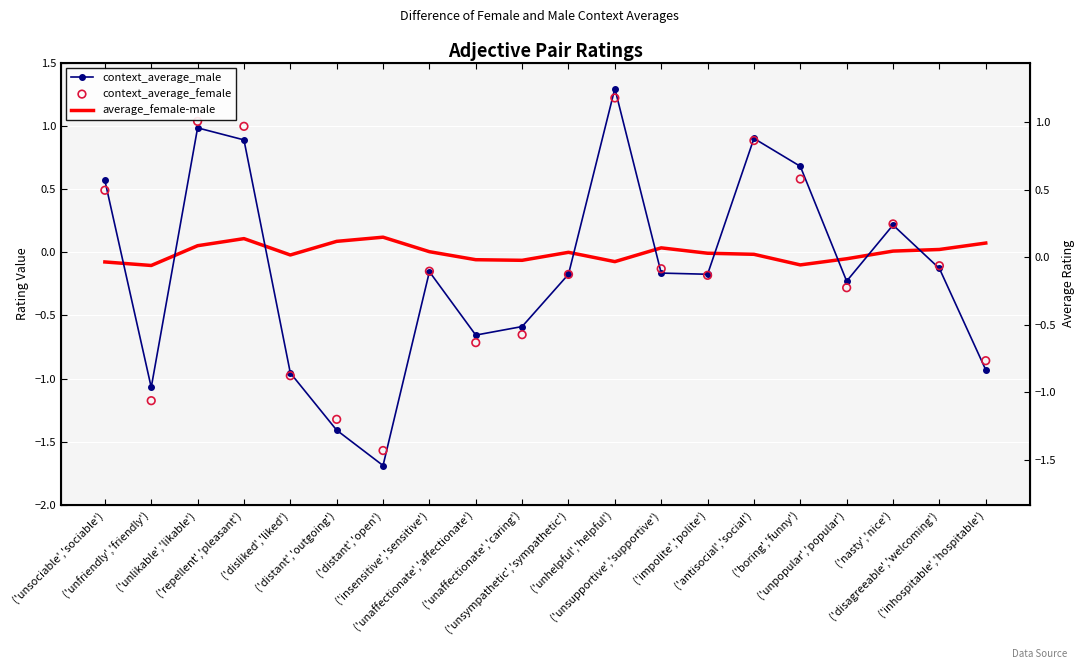

What are all the series names shown in the legend?

context_average_male, average_female-male, context_average_female